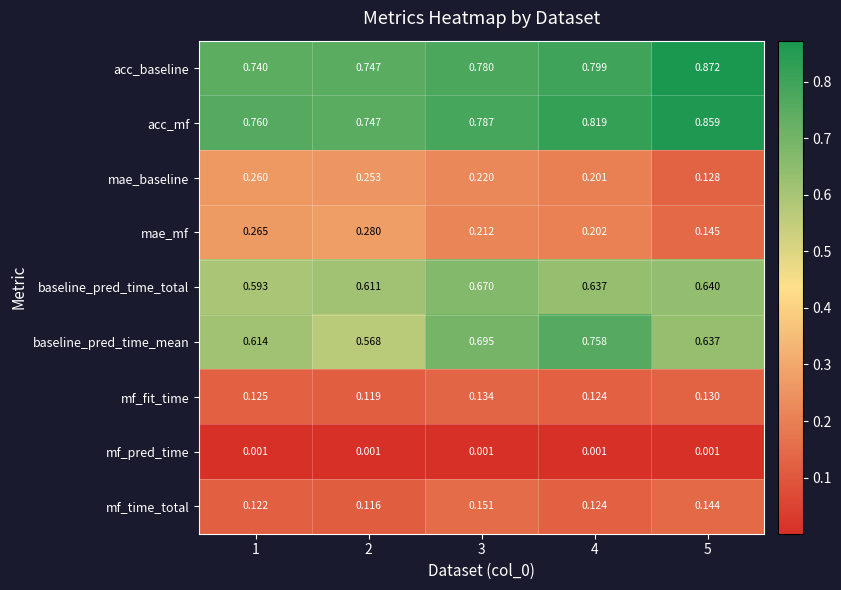

Which series has the widest spread of values?

baseline_pred_time_mean